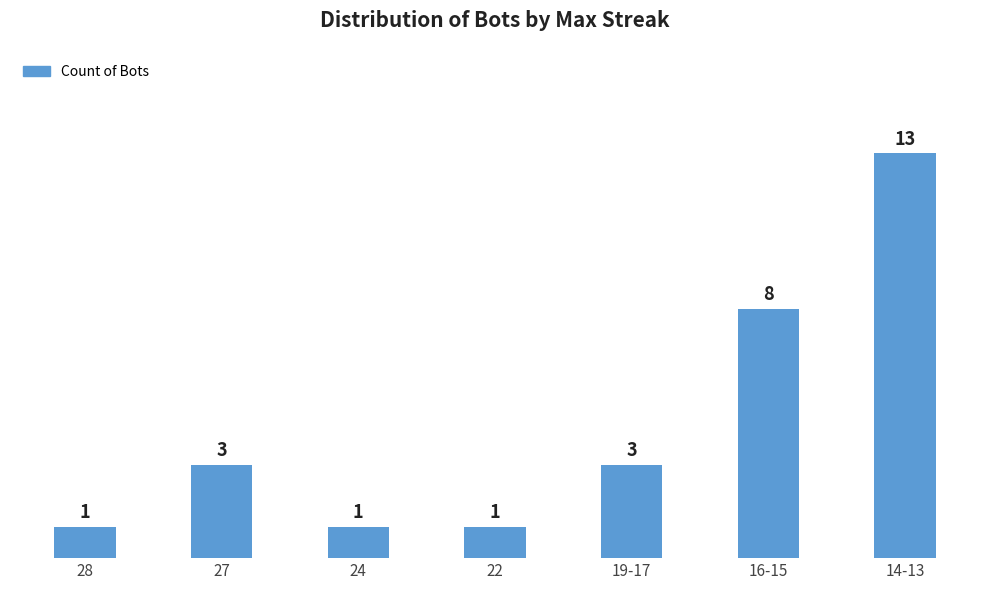

What position from the left is 14-13?

7